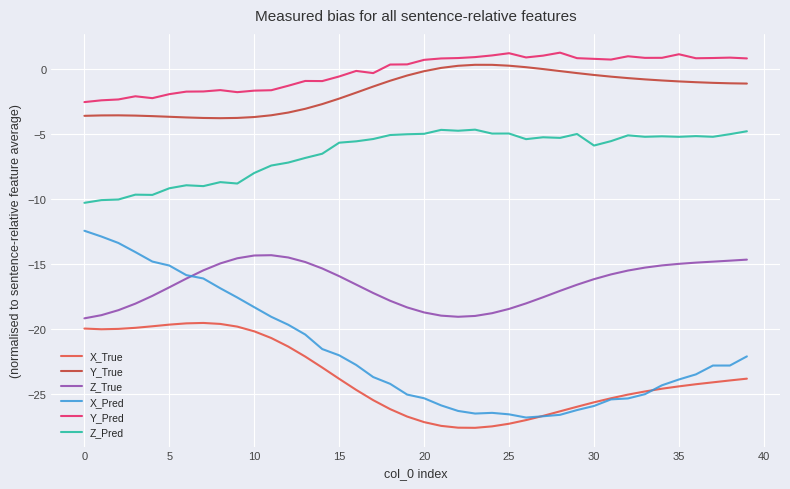

Which series has the largest range (max minus min)?

X_Pred